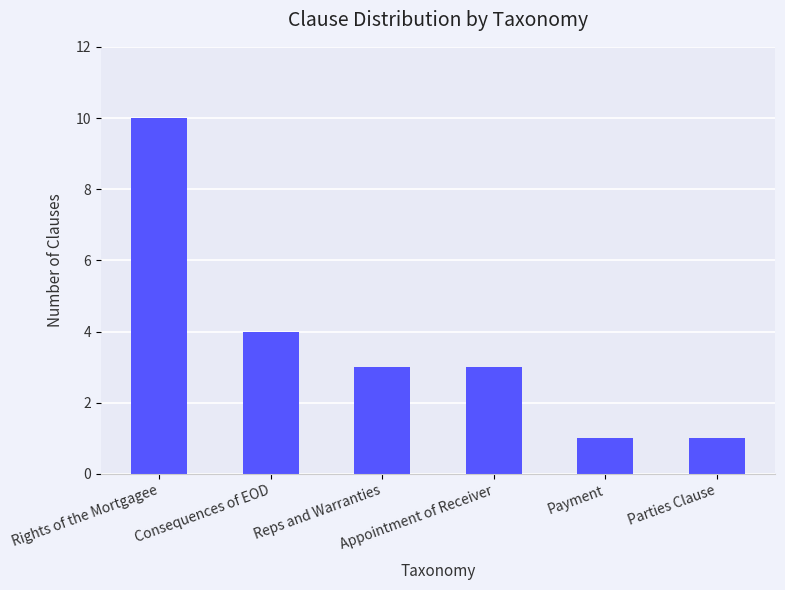

What is the change in value from Reps and Warranties to Payment?

-2